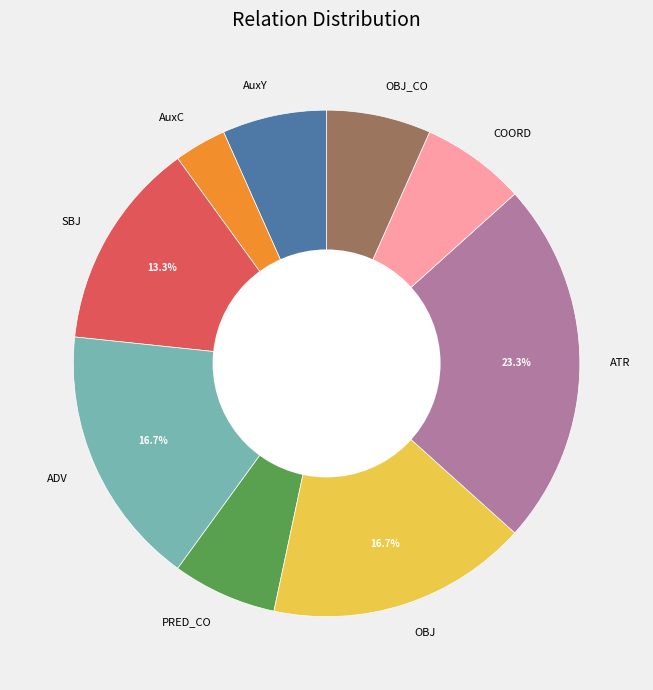

Is it true that ATR is 37% of the pie?

False